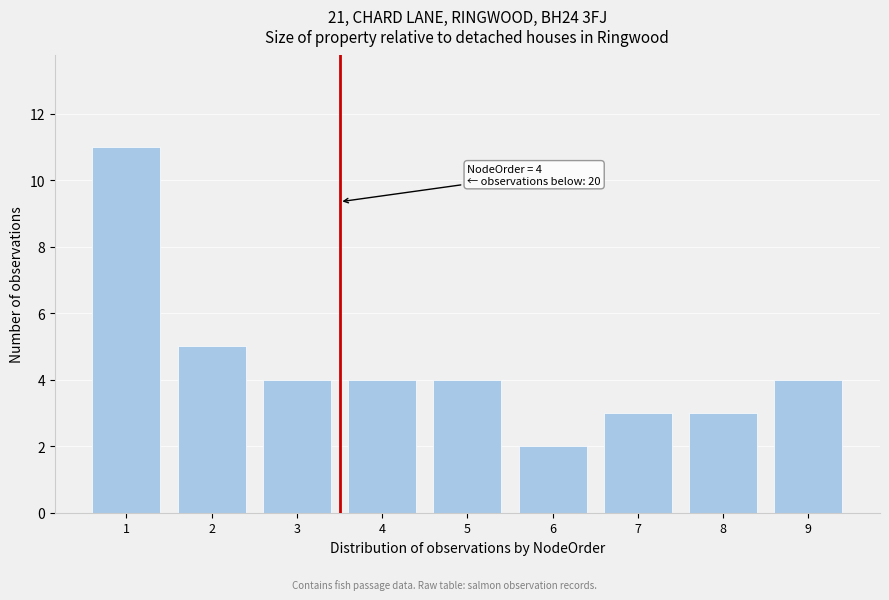

Reading left to right, extract all data points from this chart.

1=11	2=5	3=4	4=4	5=4	6=2	7=3	8=3	9=4